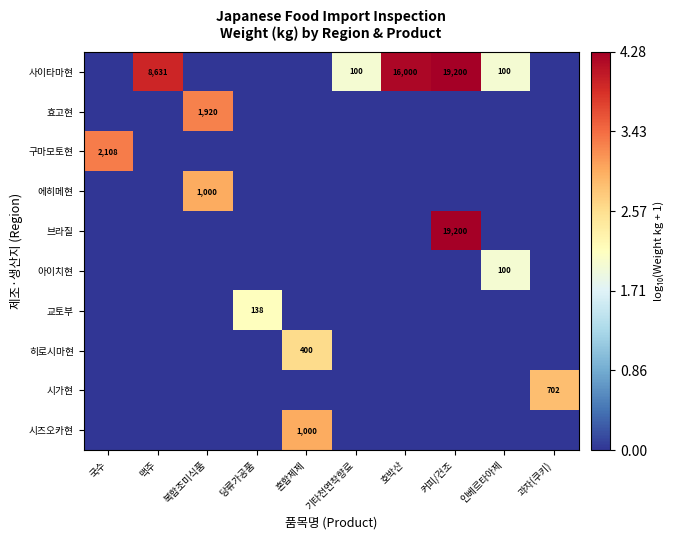

Is it true that 구마모토현 equals 2108 at 국수?

True